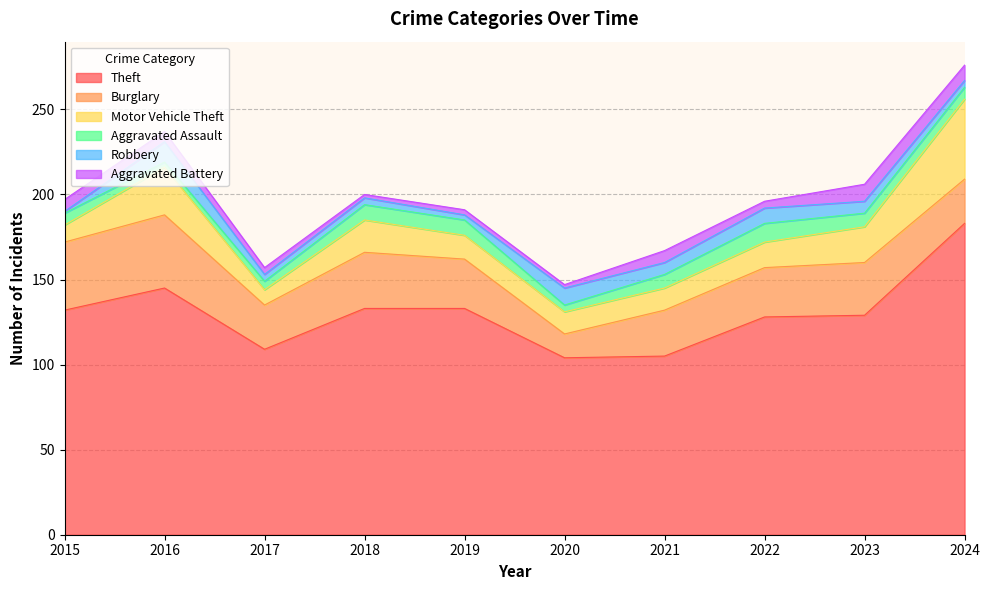

In Theft, how many points are higher than both neighbors (excluding endpoints)?

1